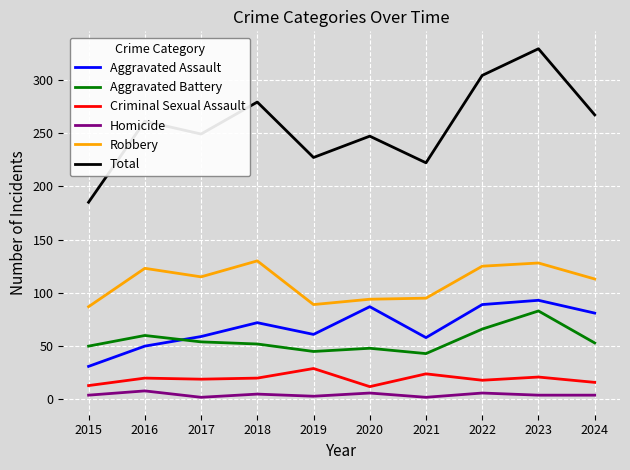

The Aggravated Battery series shows 50 at 2015. True or false?

True